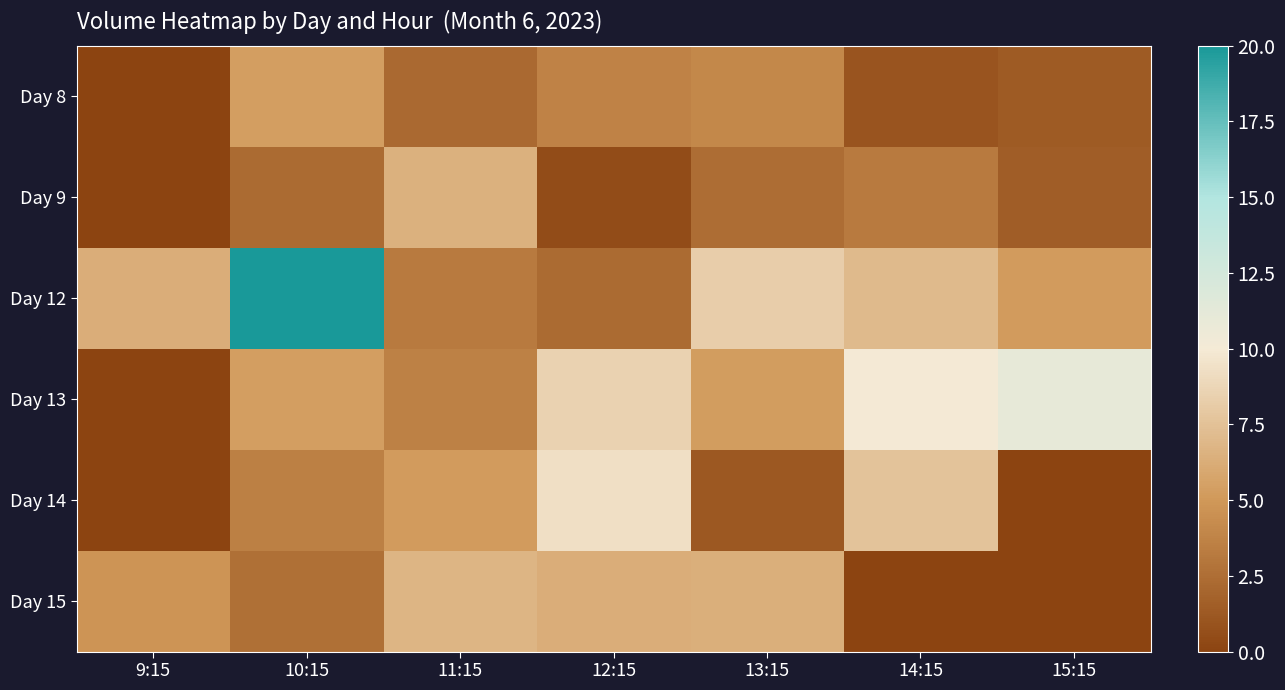

Reading left to right, extract all data points from this chart.

Day 8: 9:15=0.0	10:15=5.4	11:15=2.2	12:15=3.7	13:15=4.0	14:15=1.0	15:15=1.3
Day 9: 9:15=0.0	10:15=2.3	11:15=6.6	12:15=0.5	13:15=2.5	14:15=3.3	15:15=1.5
Day 12: 9:15=6.3	10:15=20.0	11:15=3.2	12:15=2.3	13:15=8.3	14:15=7.1	15:15=5.2
Day 13: 9:15=0.0	10:15=5.3	11:15=3.6	12:15=8.6	13:15=5.3	14:15=9.9	15:15=11.0
Day 14: 9:15=0.0	10:15=3.5	11:15=5.2	12:15=9.3	13:15=1.2	14:15=7.6	15:15=0.0
Day 15: 9:15=4.8	10:15=2.6	11:15=6.8	12:15=6.3	13:15=6.4	14:15=0.0	15:15=0.0